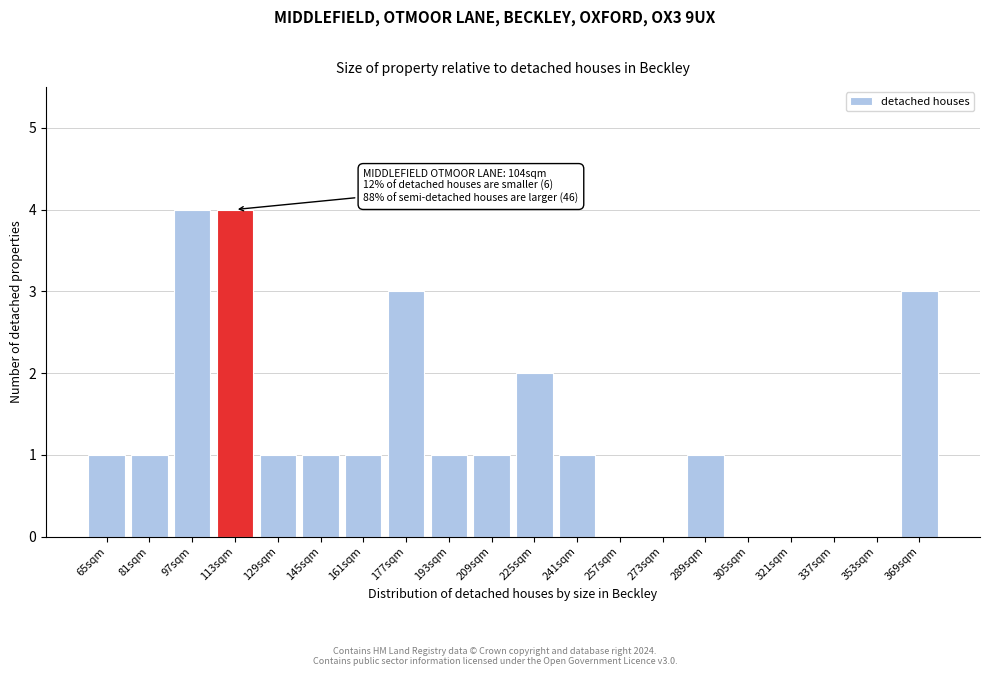

Between 225sqm and 97sqm, which is larger?

97sqm